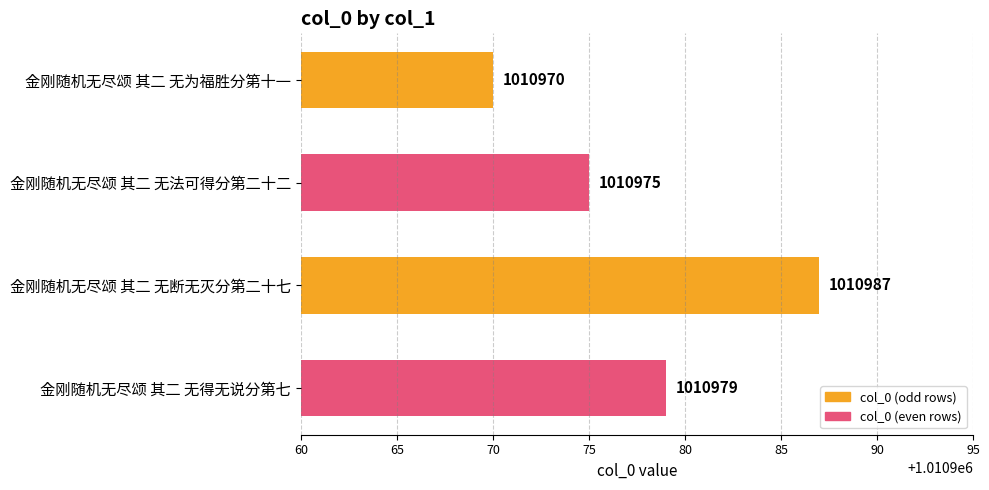

What is the difference between the maximum and minimum values?

17